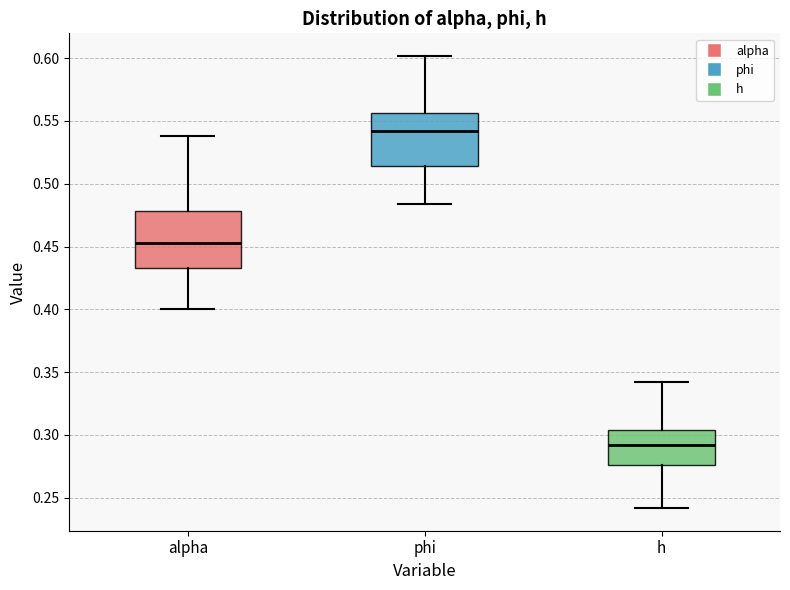

Reading left to right, read every box against the y-axis: the position of its median line, the range the box covers, and the ends of its whiskers. The values are not printed on the chart, so give them approximately, as read against the axis.

alpha: median 0.455, box 0.430 to 0.480, whiskers 0.400 to 0.540
phi: median 0.540, box 0.515 to 0.555, whiskers 0.485 to 0.600
h: median 0.290, box 0.275 to 0.305, whiskers 0.240 to 0.340